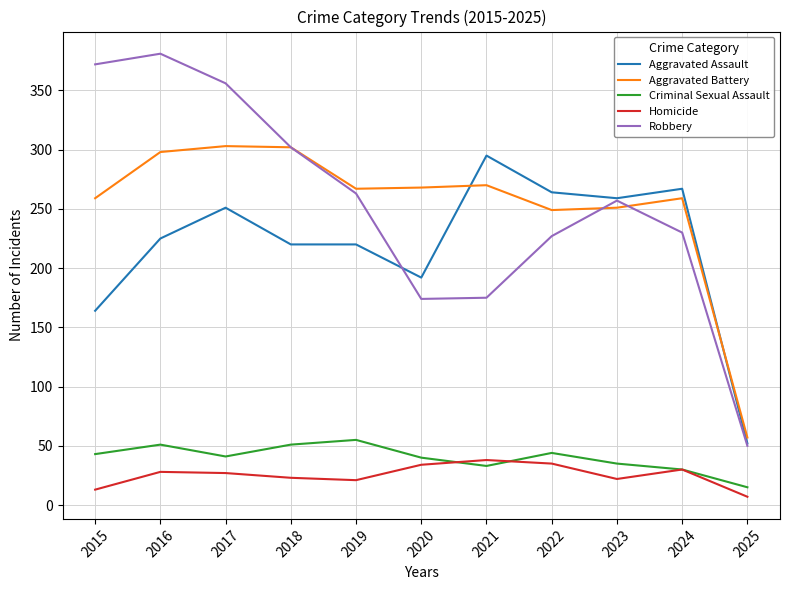

True or false: Aggravated Battery has more than 0 points higher than both neighbors.

True